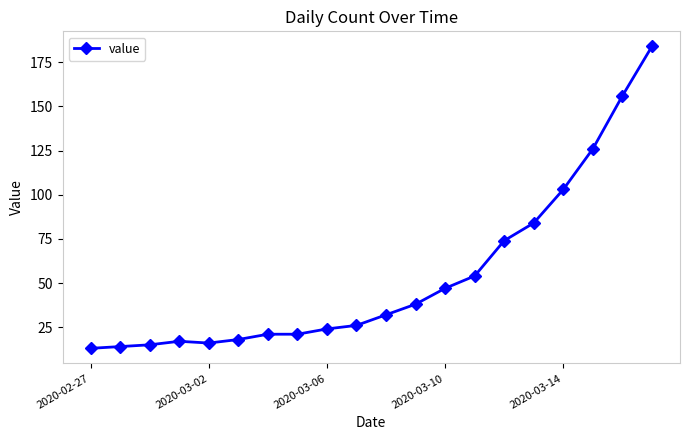

Reading right to left, list all the values displayed in this chart.

184	156	126	103	84	74	54	47	38	32	26	24	21	21	18	16	17	15	14	13